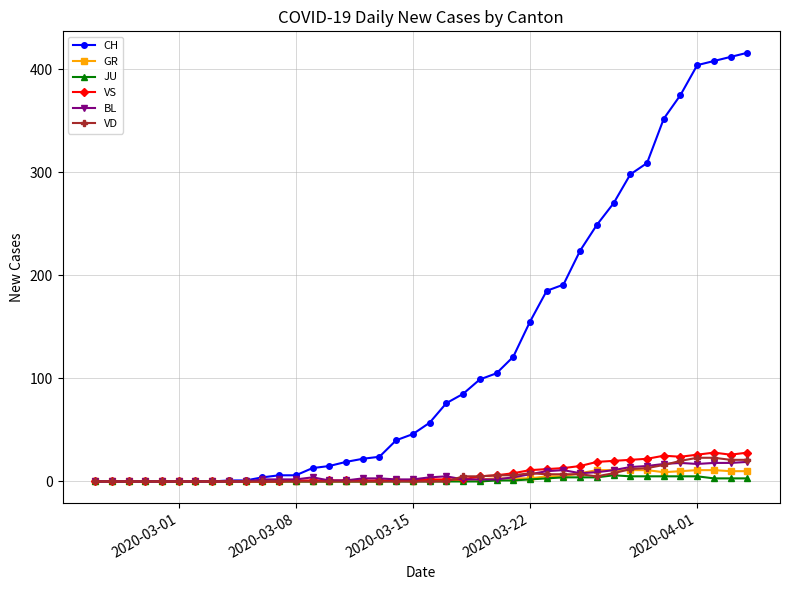

What is the difference between the second highest and second lowest values in the VS series?

28